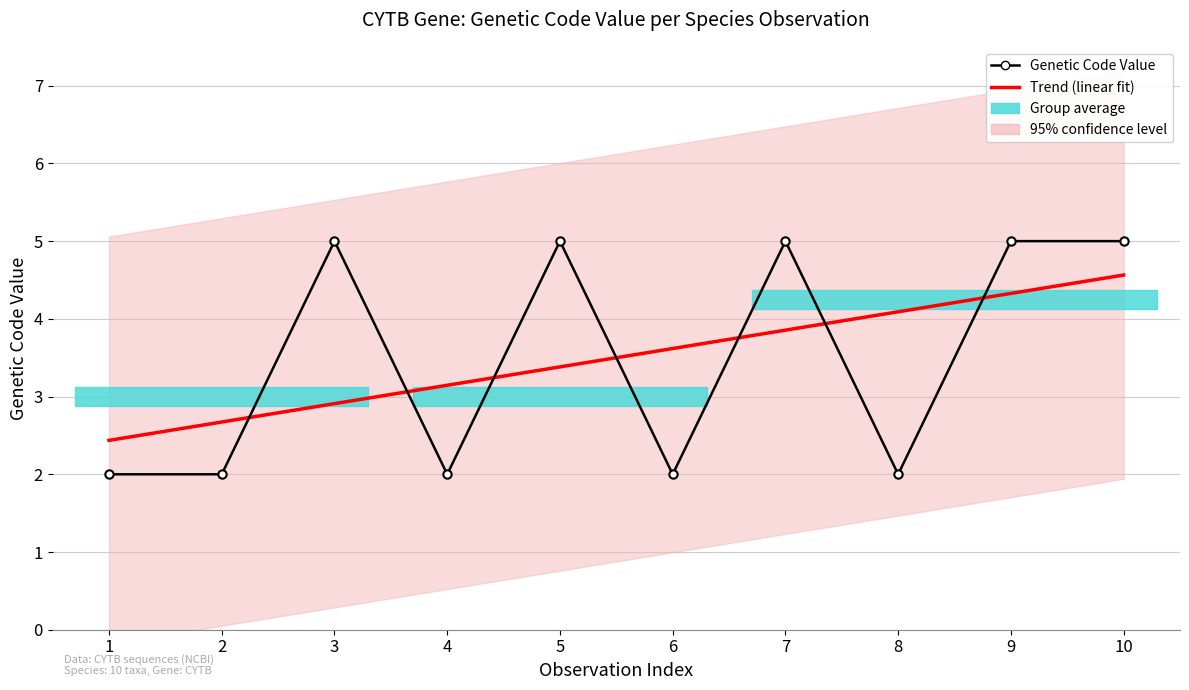

Where is Trend (linear fit) nearest to the value 3?

3